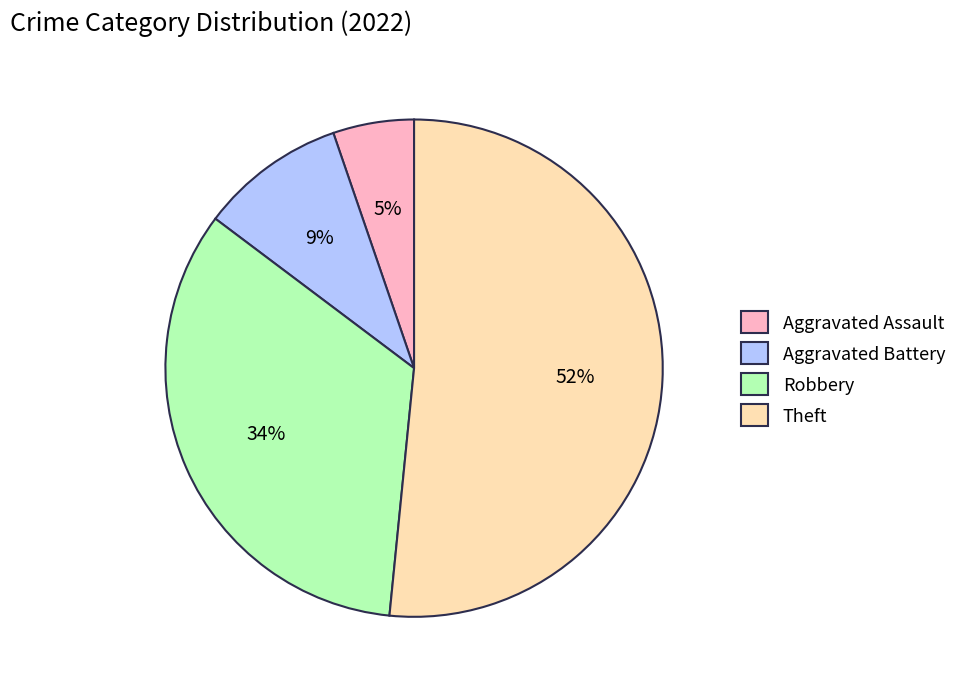

The Theft slice represents 61% of the pie. True or false?

False